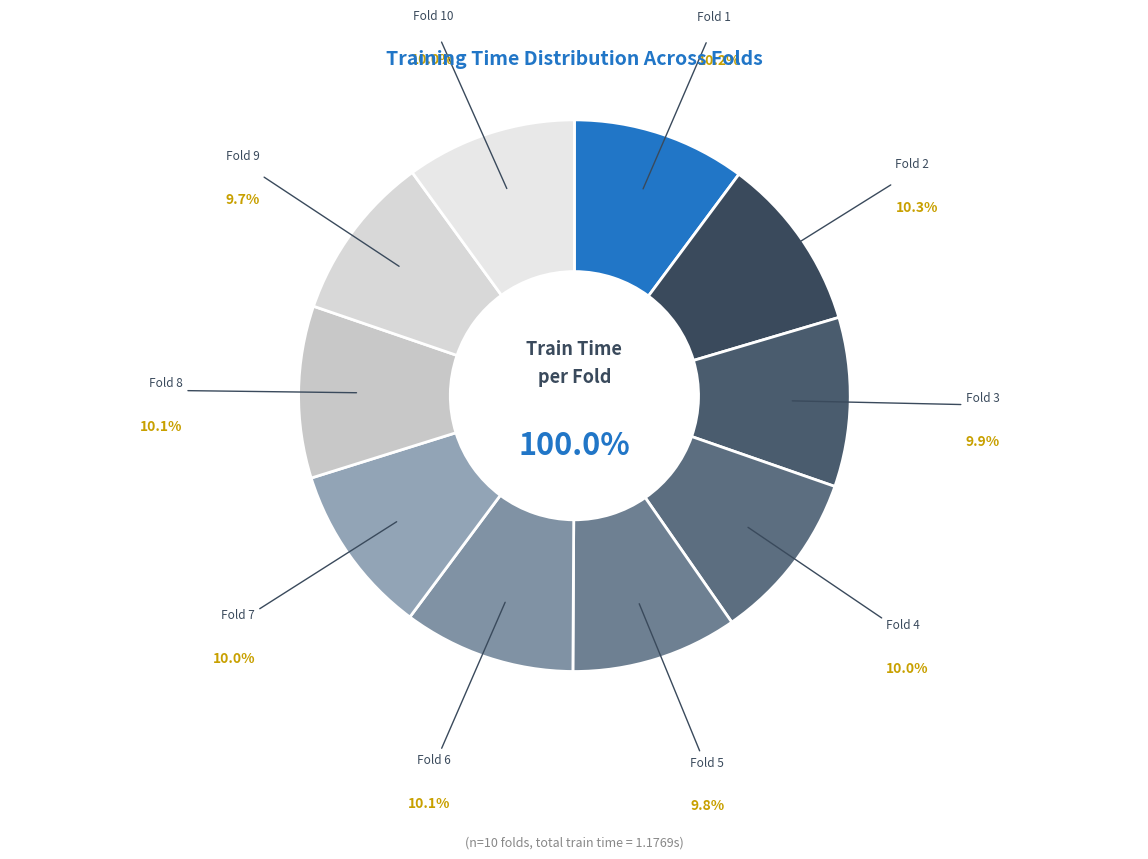

Is Fold 5 the majority of the pie?

No